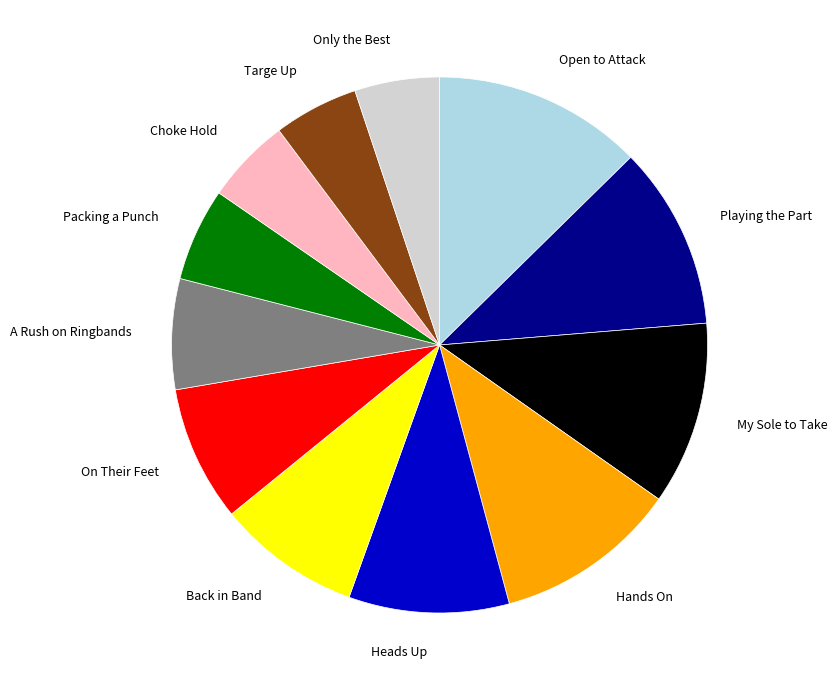

How many slices are in this pie chart?

12